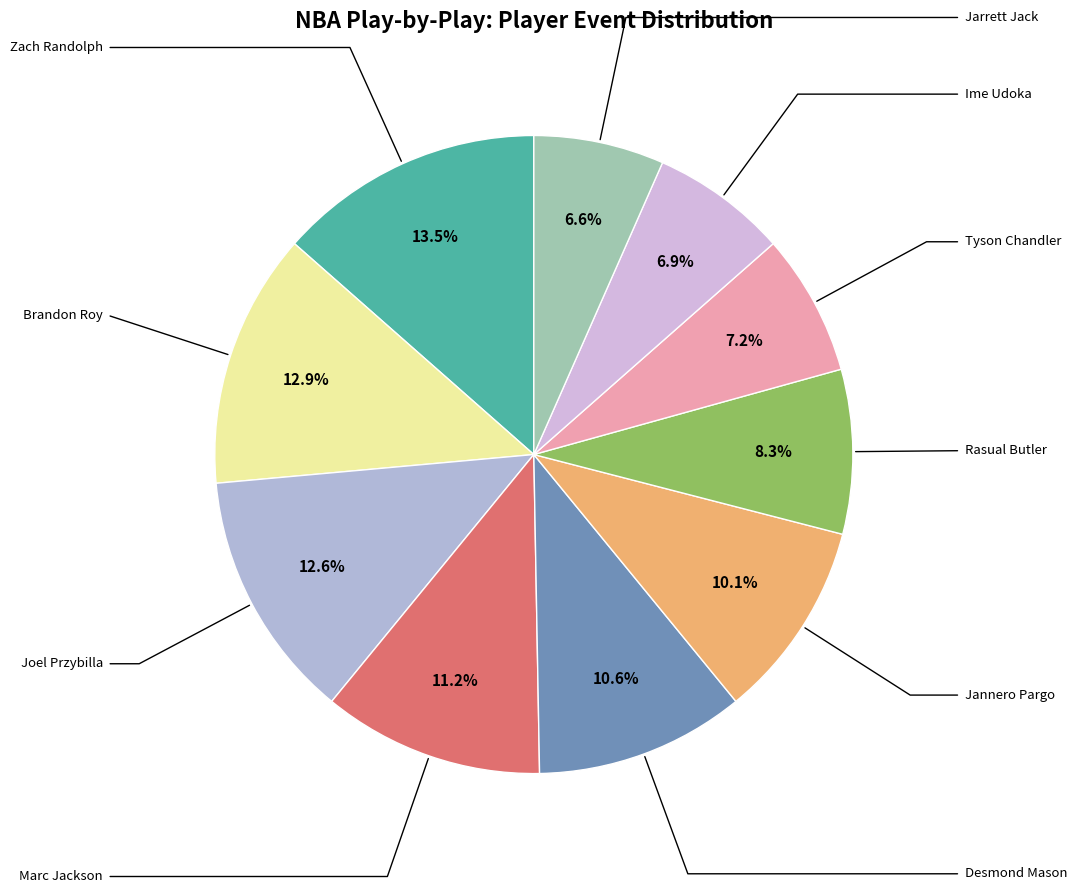

To the nearest percent, what is the difference between the largest and smallest slice percentages?

7%